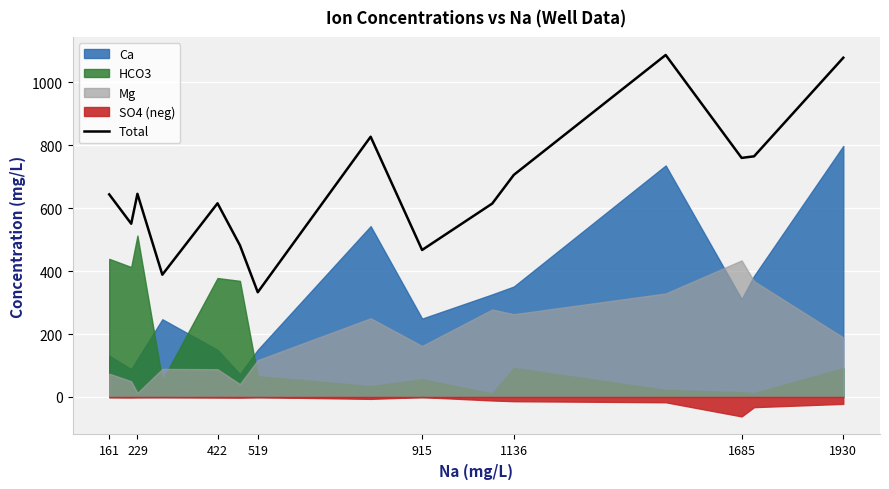

What is the lowest value of the Total series?

332.8